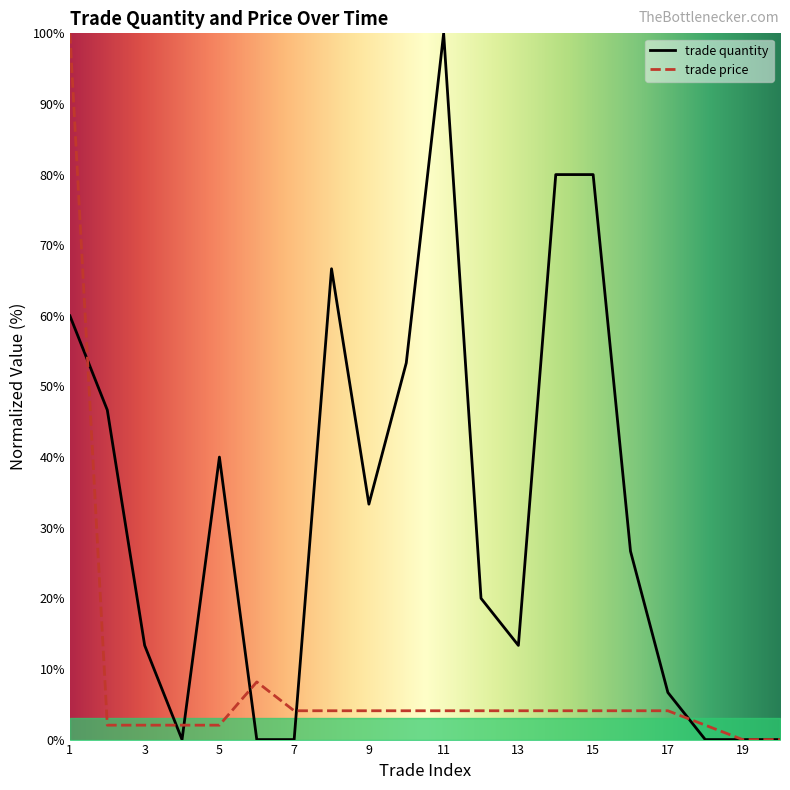

What value does the trade price series have at 11?

4.1